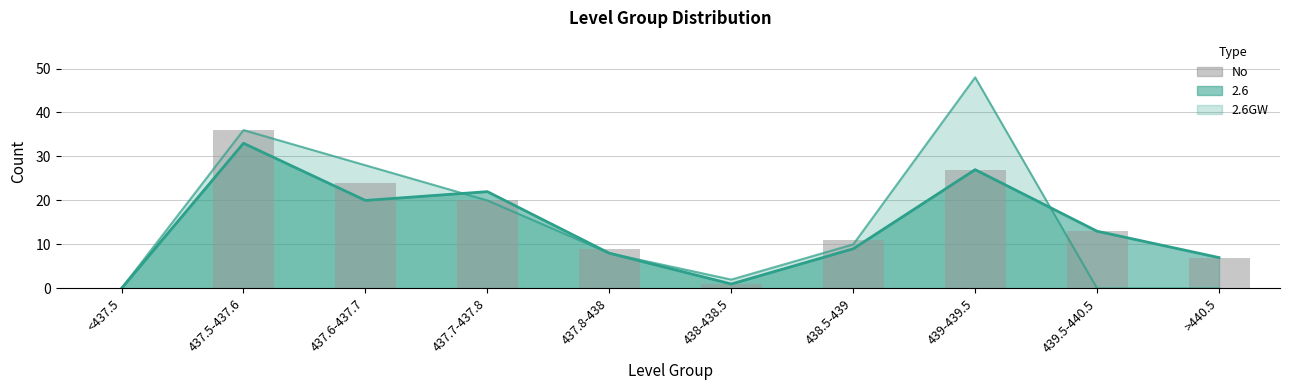

What is the sum of the values at 438-438.5 and 439.5-440.5?

14